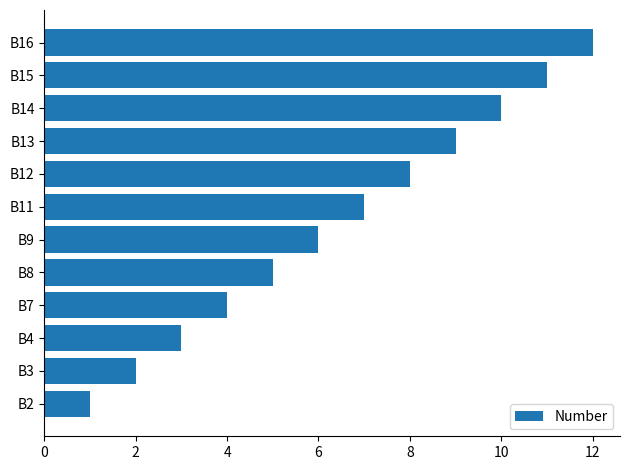

Is it true that the value at B12 is 4?

False